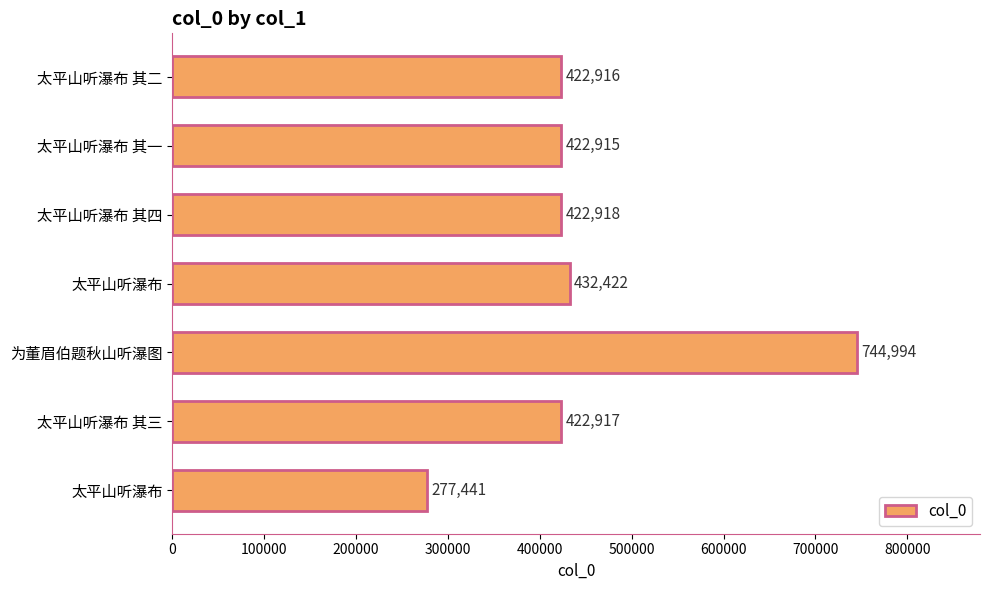

How many bars are there in total?

7